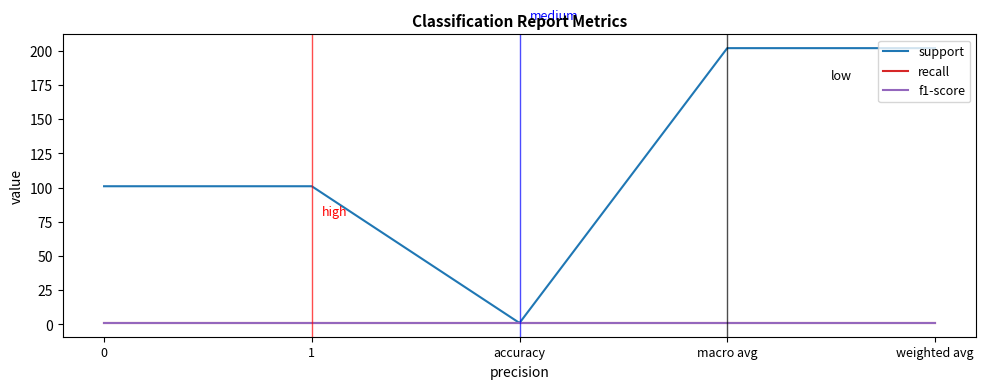

Does the chart have visible grid lines?

No